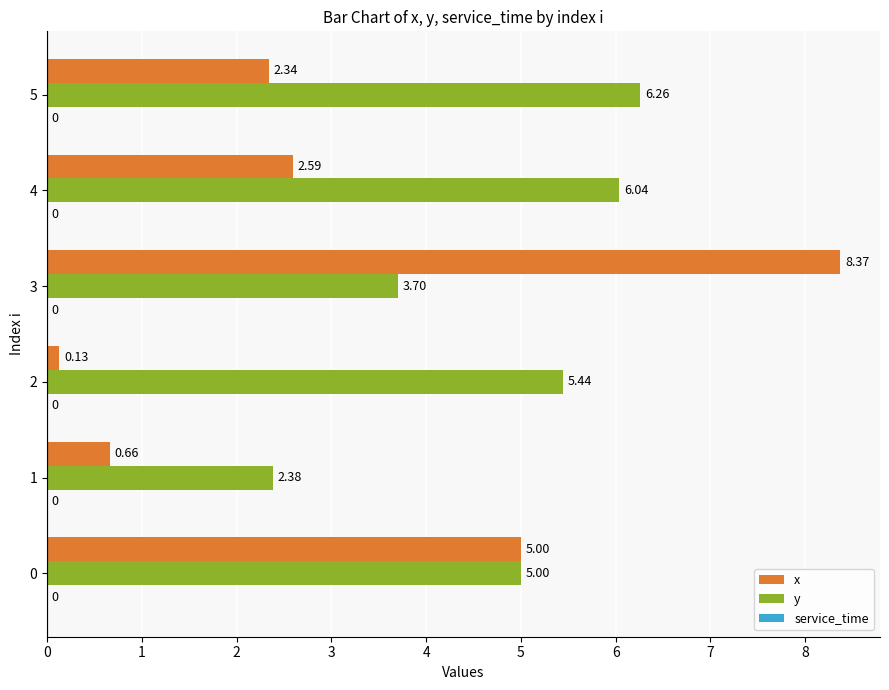

What is the difference between the highest and lowest values at 1?

1.7